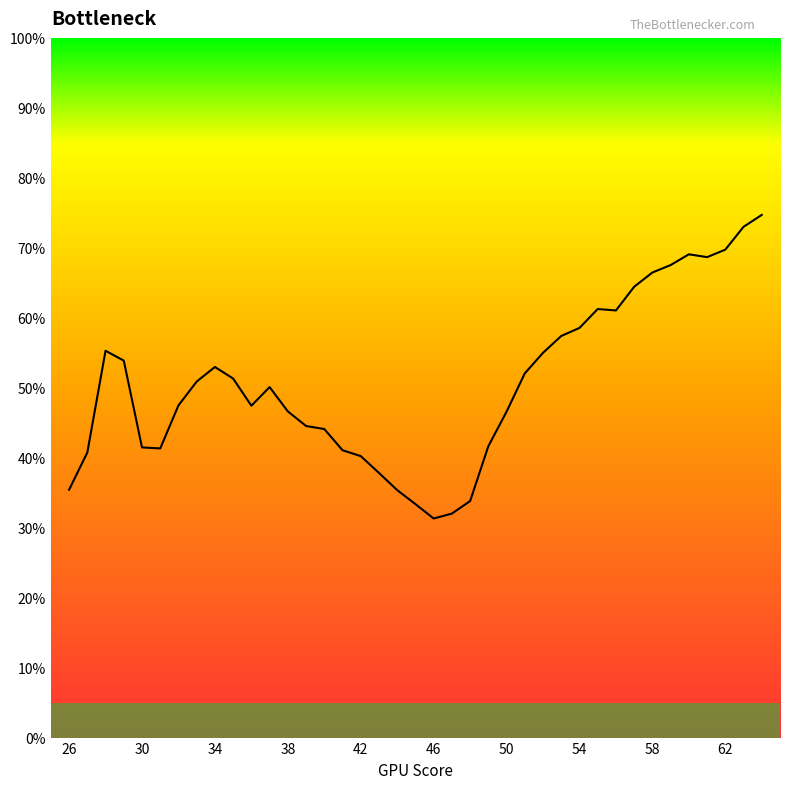

Rank the categories by value from highest to lowest.

64, 63, 62, 60, 61, 59, 58, 57, 55, 56, 54, 53, 28, 52, 29, 34, 51, 35, 33, 37, 32, 36, 38, 50, 39, 40, 49, 30, 31, 41, 27, 42, 43, 26, 44, 48, 45, 47, 46